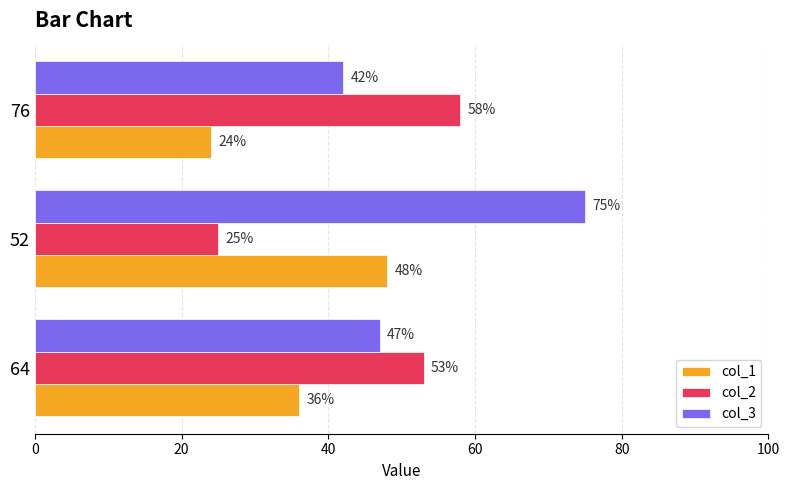

Between 64 and 76, which series saw the biggest shift?

col_1